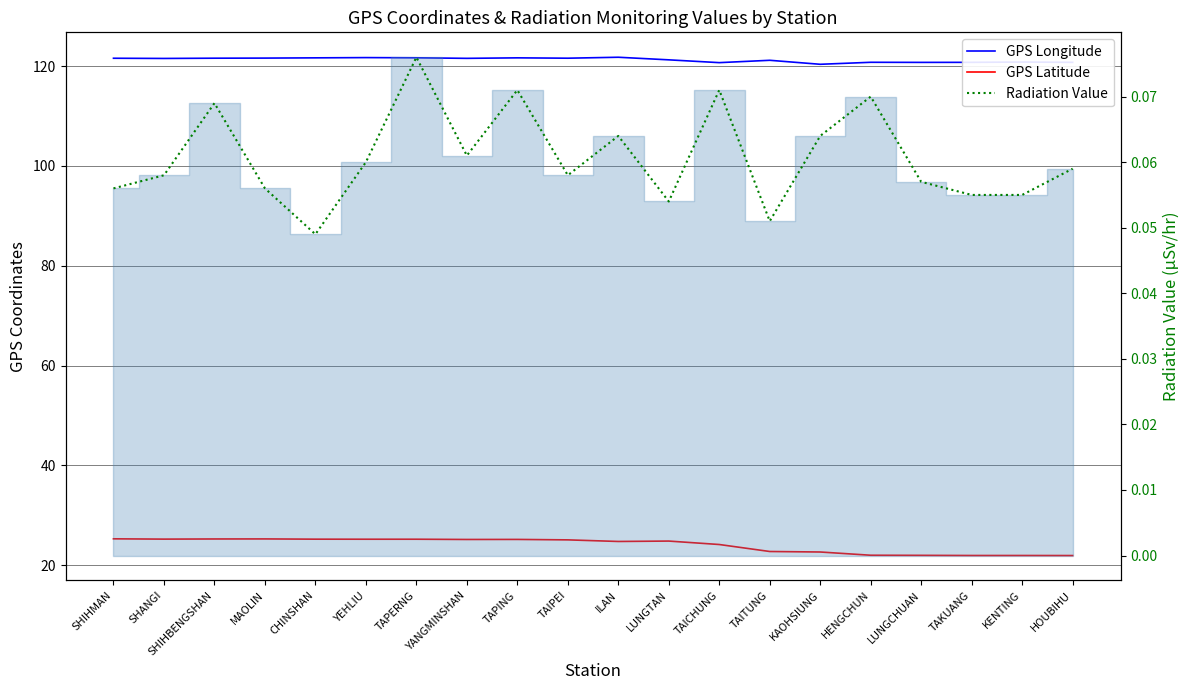

What is the label of the 19th point from the left?

KENTING